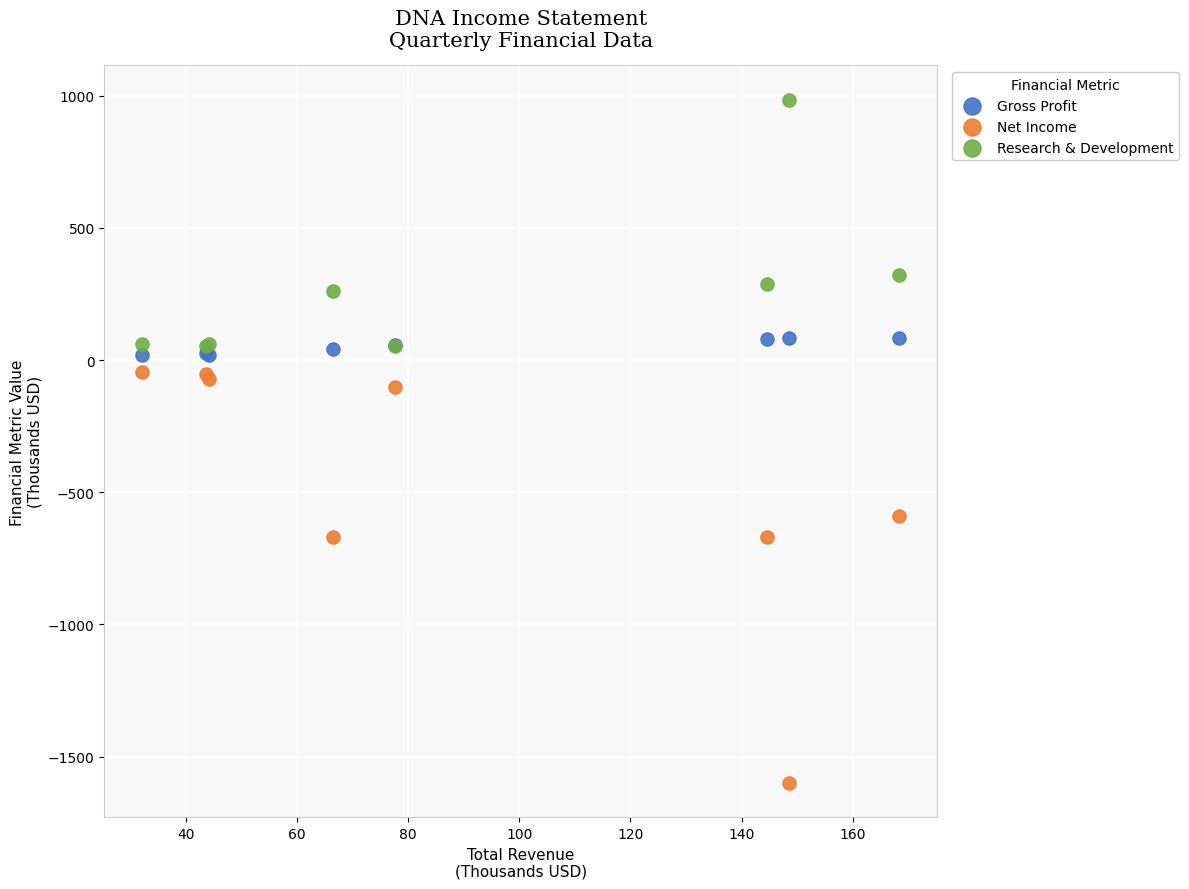

Which series reaches the maximum Y coordinate?

Research & Development